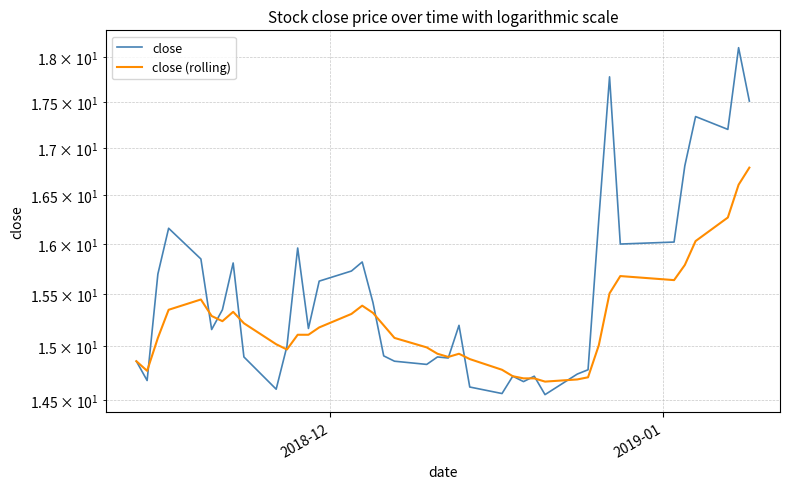

How many data points does each series have?

40